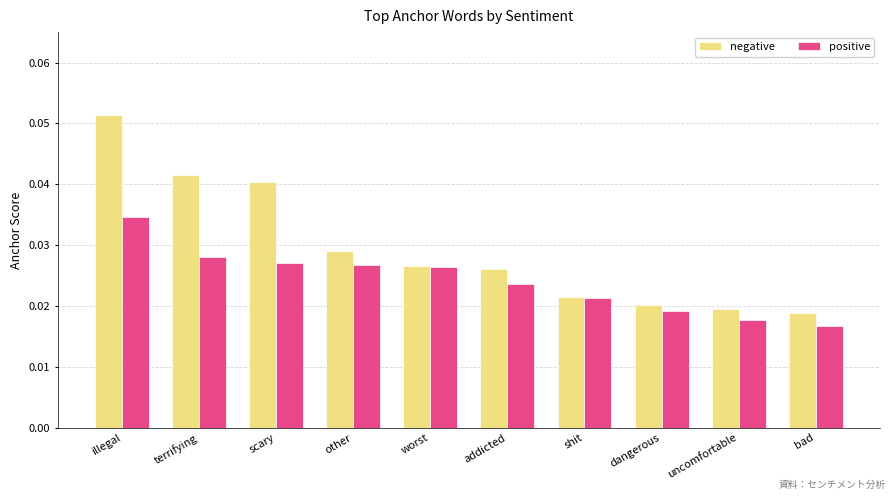

List the series in order of their overall mean, lowest first.

positive, negative